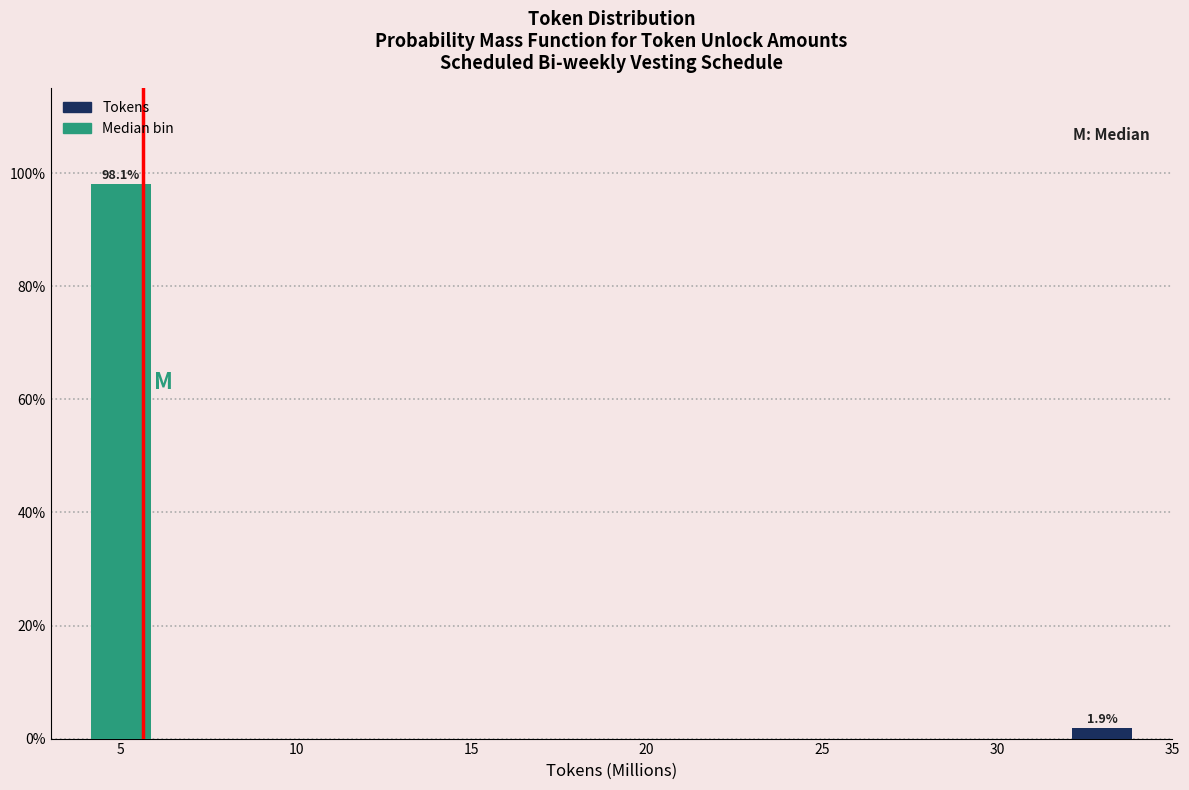

Over which range of the x-axis is the bar tallest?

4 to 6